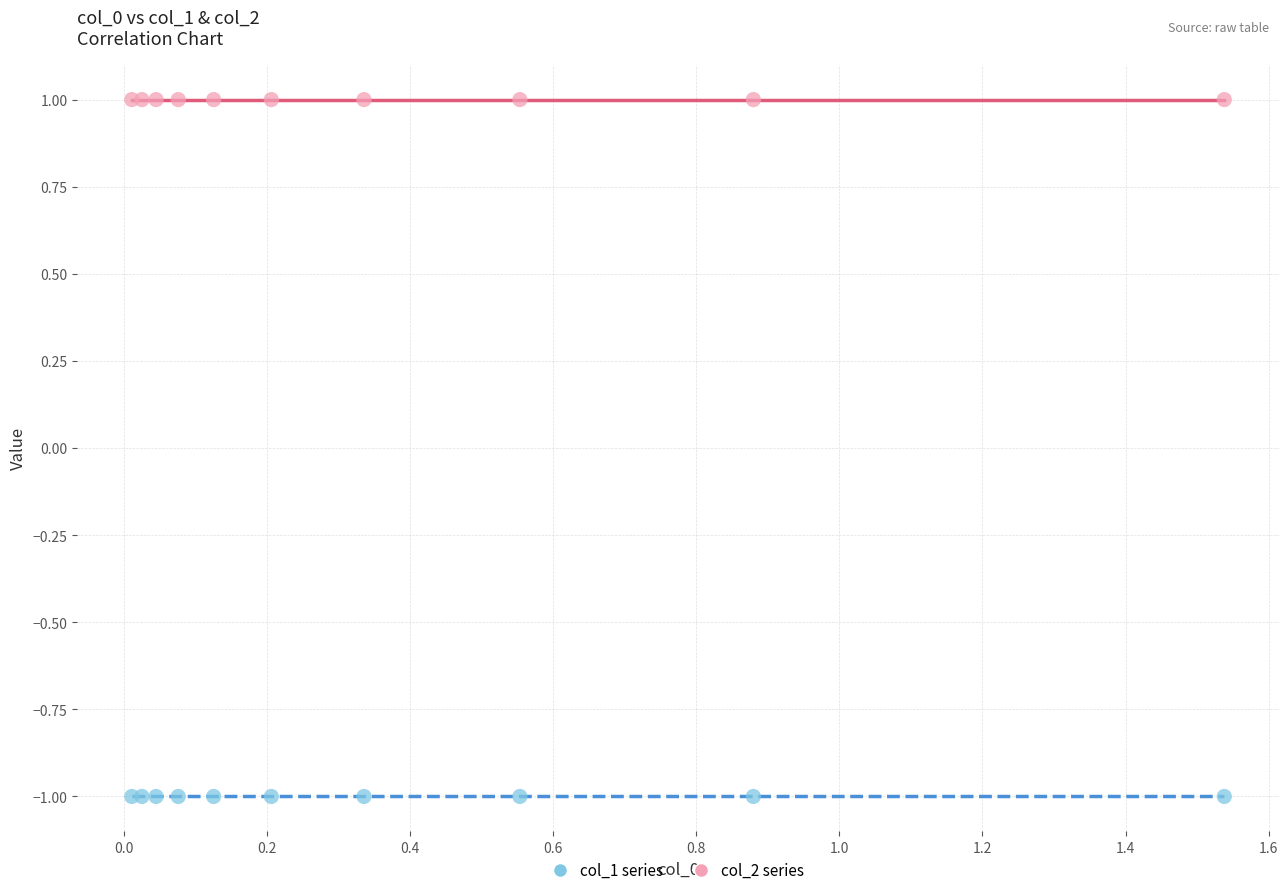

What are all the series names shown in the legend?

col_1 series, col_2 series